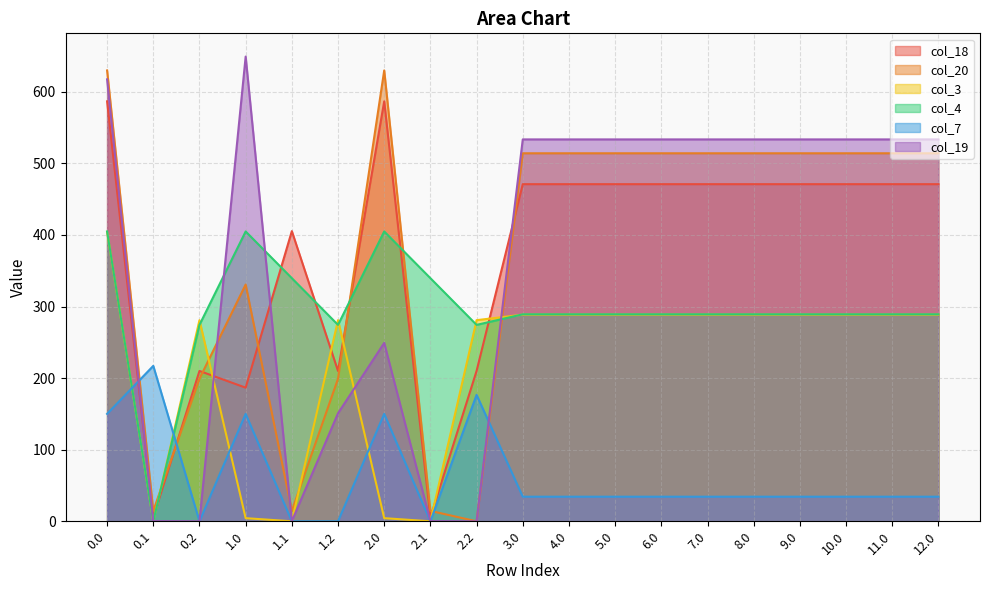

How many categories are shown in the chart?

19